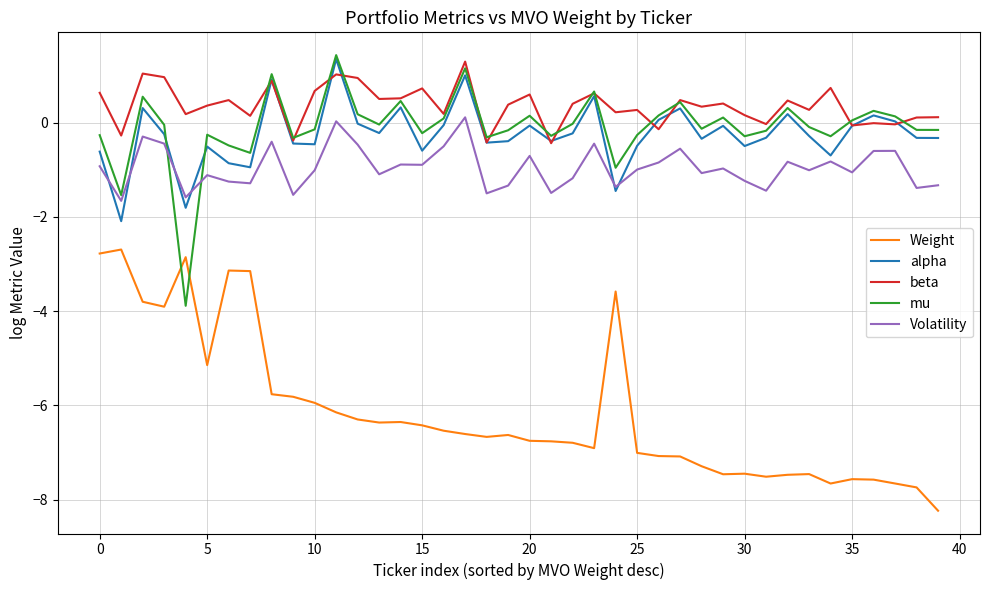

True or false: beta and Weight intersect in this chart.

False